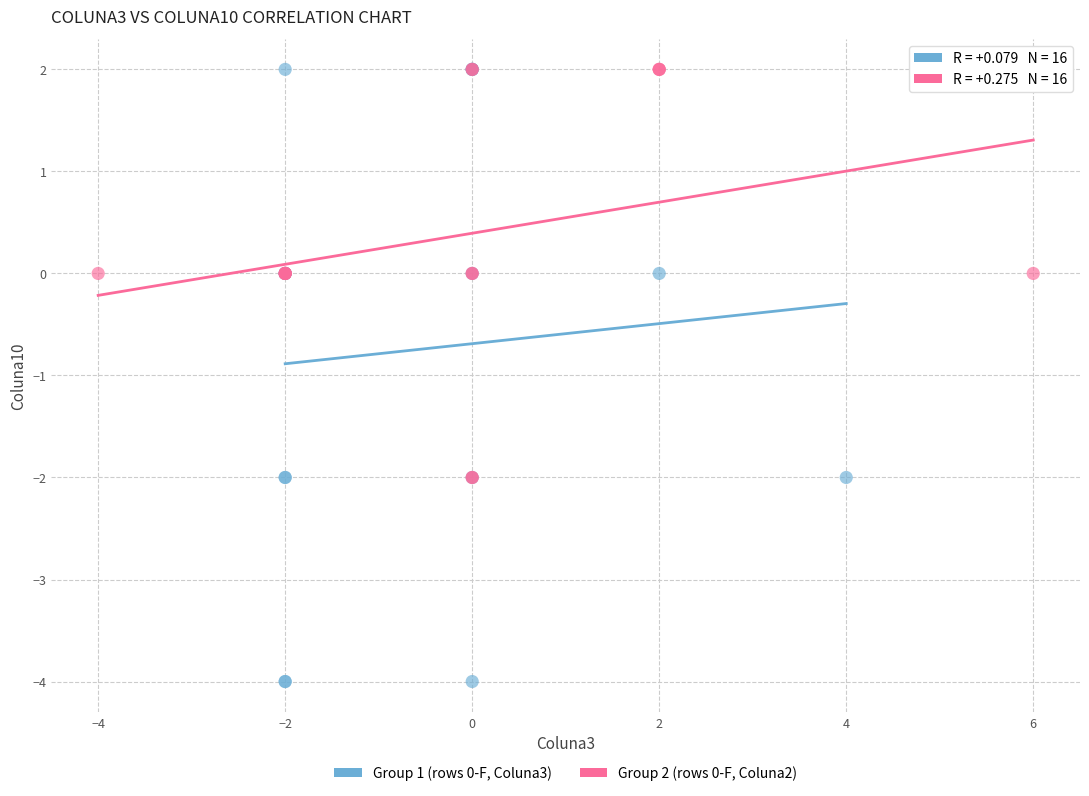

Which series reaches the minimum Y coordinate?

Group 1 (rows 0-F, Coluna3)